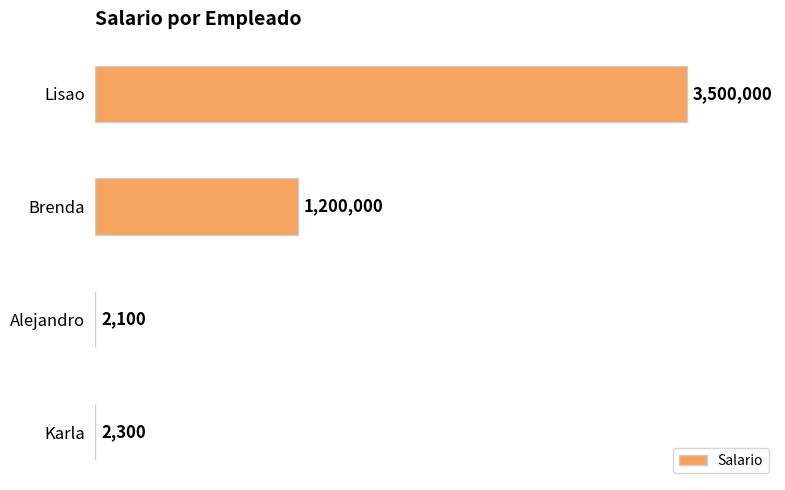

Is it true that the value at Brenda is 1200000?

True